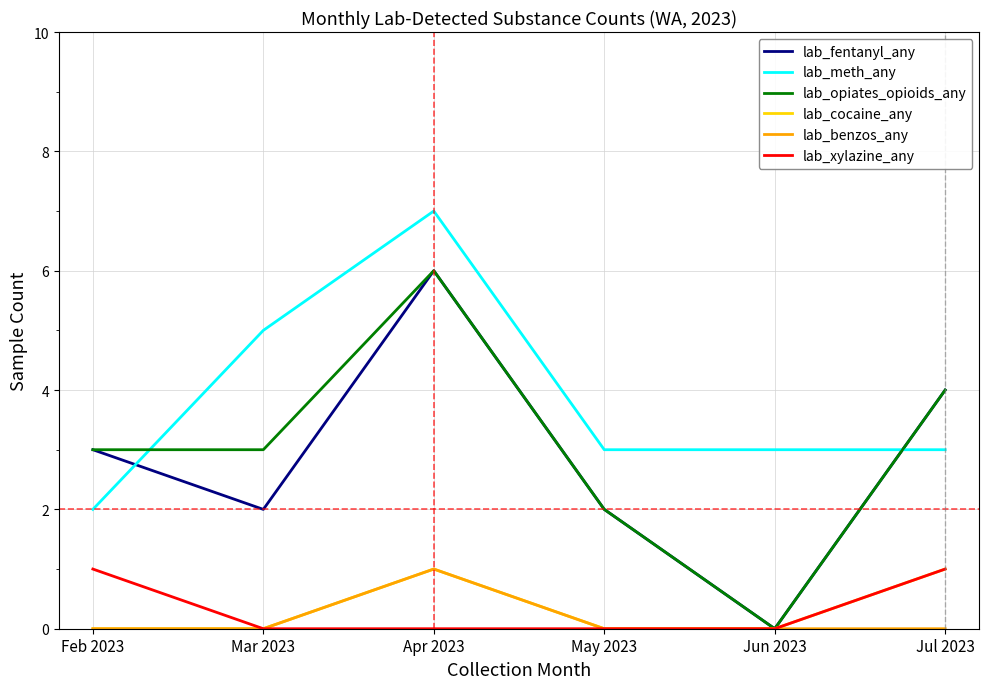

True or false: lab_meth_any and lab_opiates_opioids_any cross at least once.

True